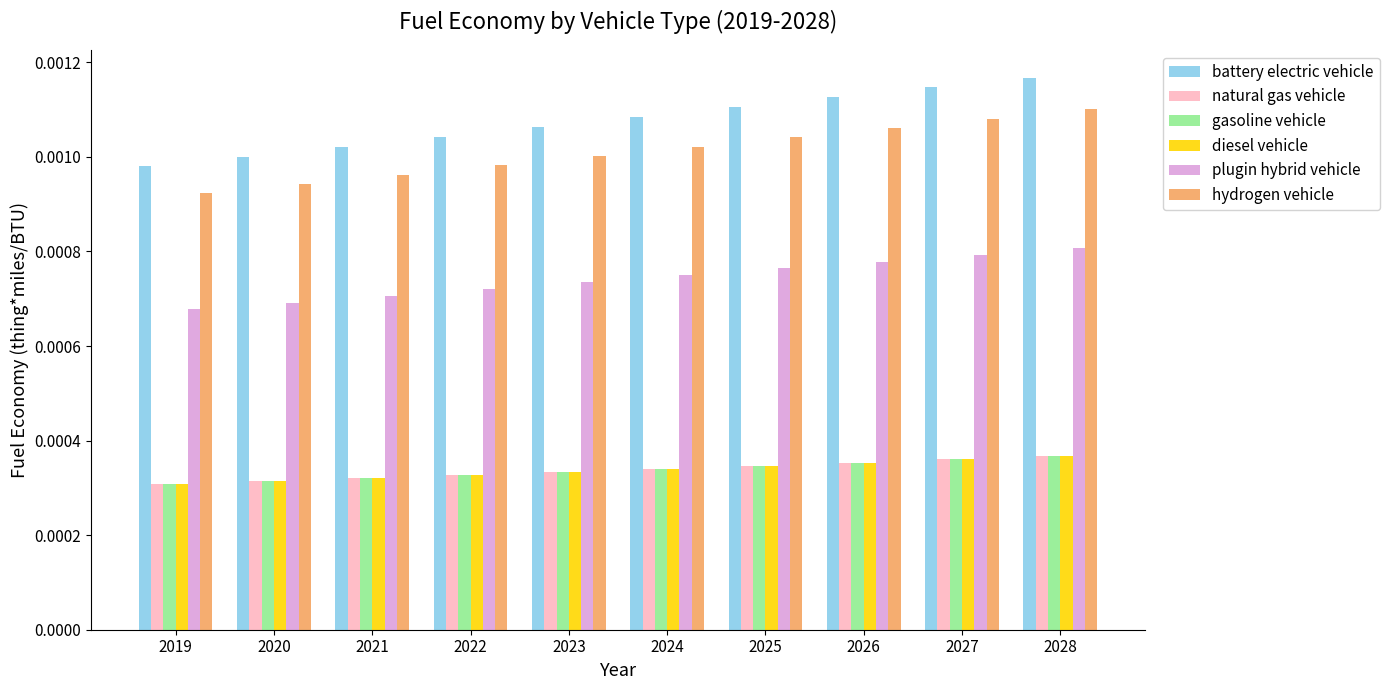

Which series has the widest spread of values?

battery electric vehicle